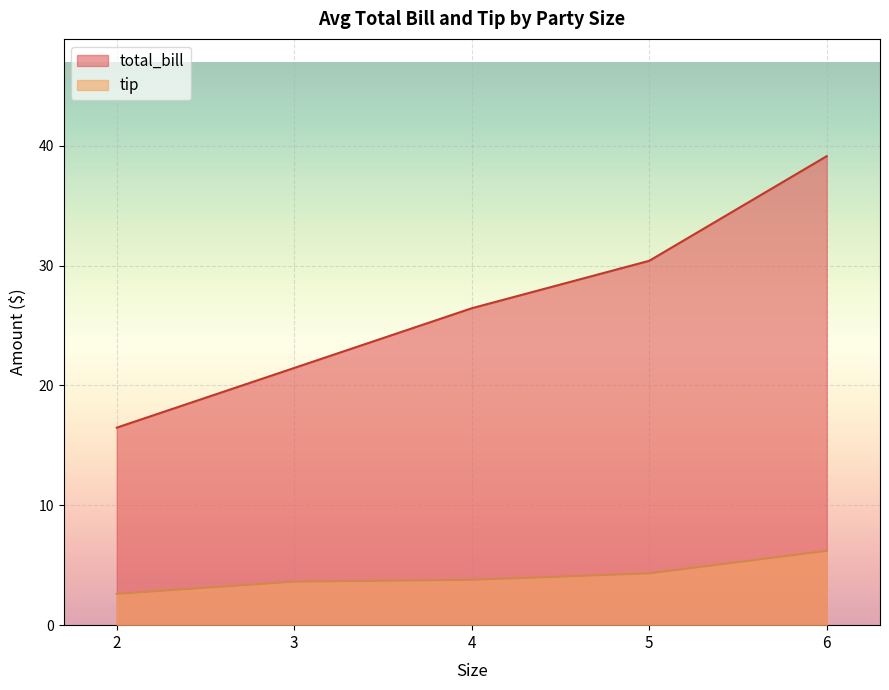

At which category does the chart reach its minimum across all series?

2